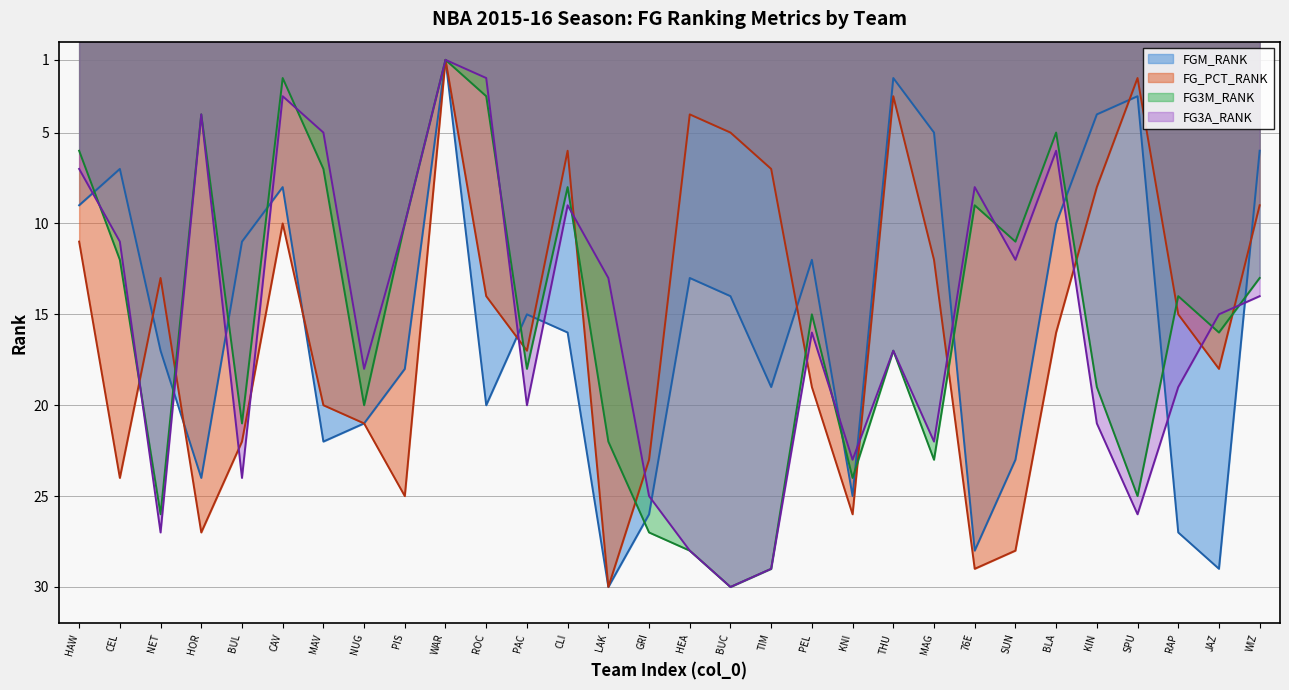

Reading right to left, transcribe all the data shown in this chart.

FGM_RANK: WIZ=6	JAZ=29	RAP=27	SPU=3	KIN=4	BLA=10	SUN=23	76E=28	MAG=5	THU=2	KNI=25	PEL=12	TIM=19	BUC=14	HEA=13	GRI=26	LAK=30	CLI=16	PAC=15	ROC=20	WAR=1	PIS=18	NUG=21	MAV=22	CAV=8	BUL=11	HOR=24	NET=17	CEL=7	HAW=9
FG_PCT_RANK: WIZ=9	JAZ=18	RAP=15	SPU=2	KIN=8	BLA=16	SUN=28	76E=29	MAG=12	THU=3	KNI=26	PEL=19	TIM=7	BUC=5	HEA=4	GRI=23	LAK=30	CLI=6	PAC=17	ROC=14	WAR=1	PIS=25	NUG=21	MAV=20	CAV=10	BUL=22	HOR=27	NET=13	CEL=24	HAW=11
FG3M_RANK: WIZ=13	JAZ=16	RAP=14	SPU=25	KIN=19	BLA=5	SUN=11	76E=9	MAG=23	THU=17	KNI=24	PEL=15	TIM=29	BUC=30	HEA=28	GRI=27	LAK=22	CLI=8	PAC=18	ROC=3	WAR=1	PIS=10	NUG=20	MAV=7	CAV=2	BUL=21	HOR=4	NET=26	CEL=12	HAW=6
FG3A_RANK: WIZ=14	JAZ=15	RAP=19	SPU=26	KIN=21	BLA=6	SUN=12	76E=8	MAG=22	THU=17	KNI=23	PEL=16	TIM=29	BUC=30	HEA=28	GRI=25	LAK=13	CLI=9	PAC=20	ROC=2	WAR=1	PIS=10	NUG=18	MAV=5	CAV=3	BUL=24	HOR=4	NET=27	CEL=11	HAW=7